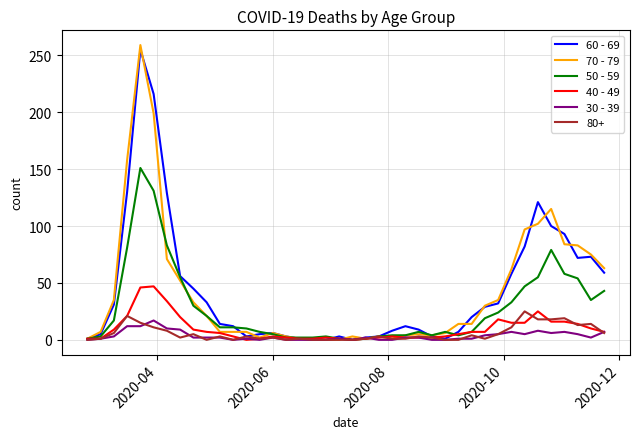

What is the difference between the maximum and minimum values in the 60 - 69 series?

255